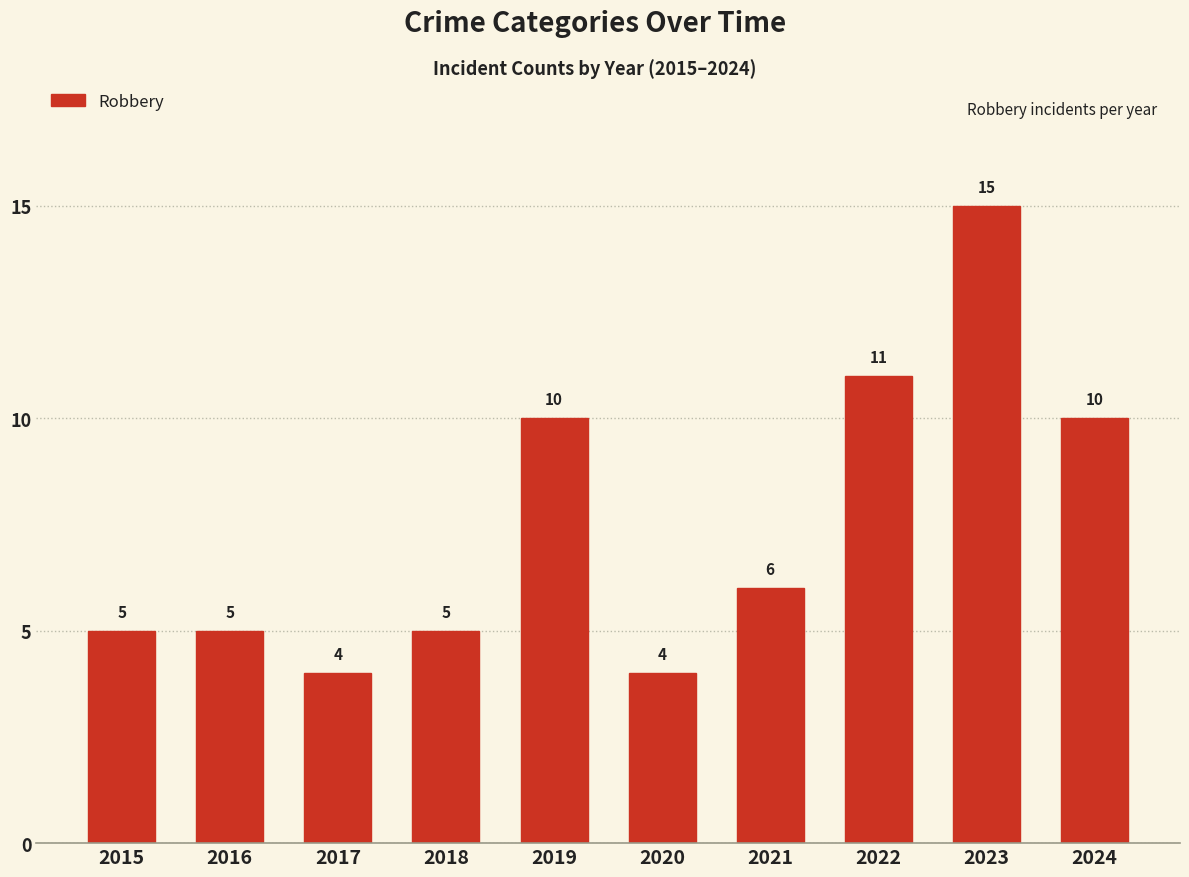

Approximately how many times larger is the value at 2021 compared to 2016?

1.2